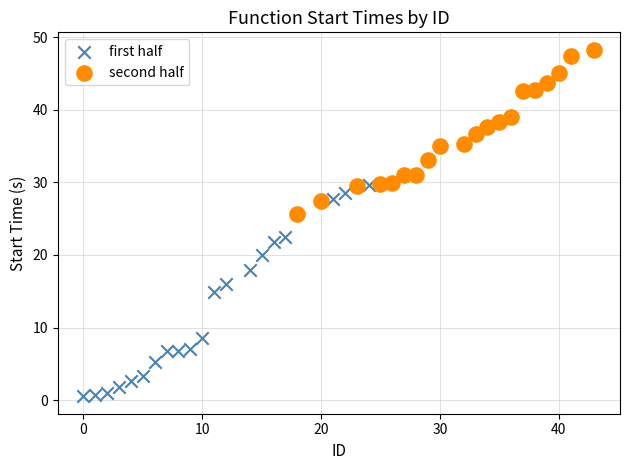

Which series contains the highest Y value?

second half